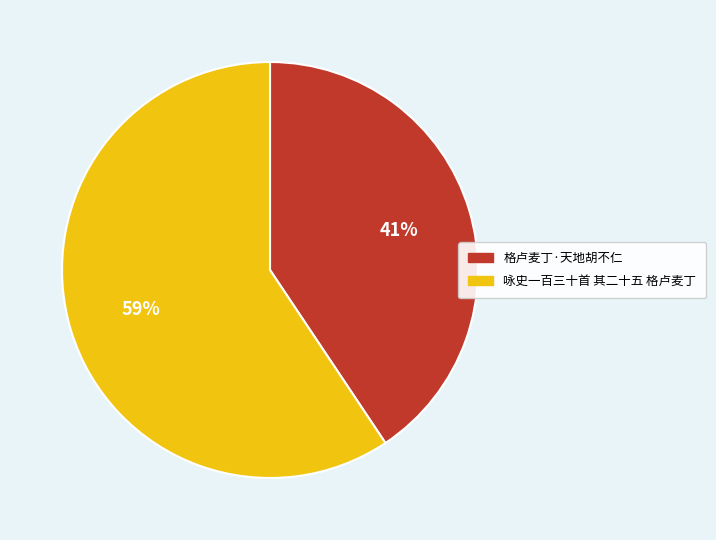

Approximately how many times larger is the value at 格卢麦丁·天地胡不仁 compared to 咏史一百三十首 其二十五 格卢麦丁?

0.7